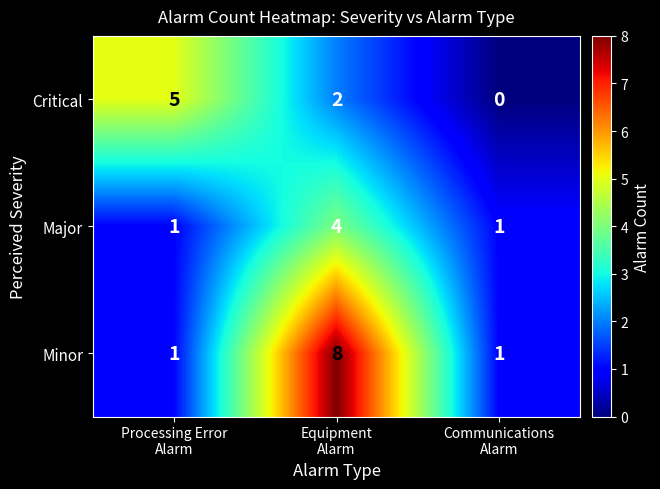

How many Critical values are between 0 and 5?

3